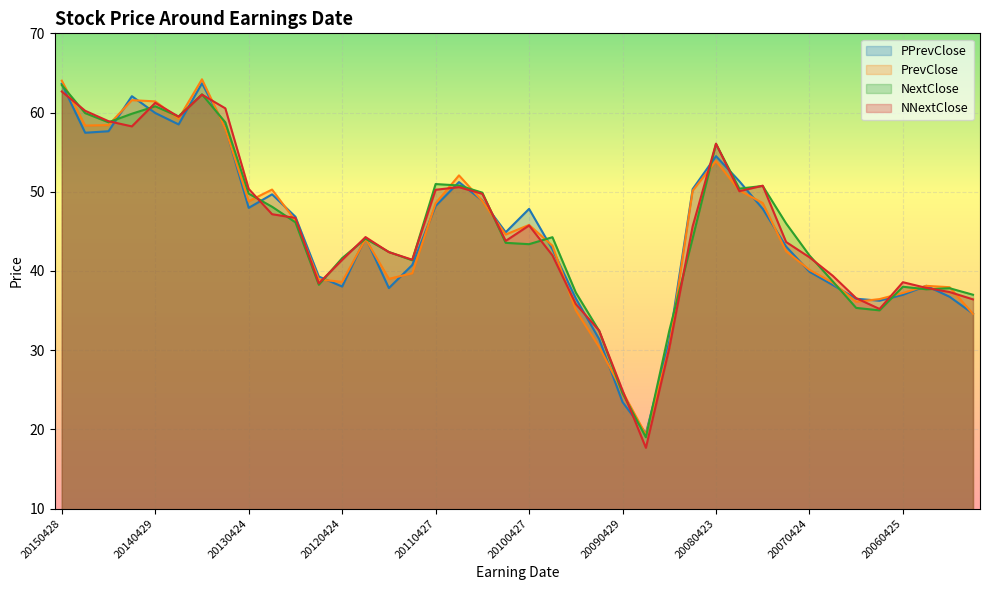

What is the total value across all series at 20140204?

236.7